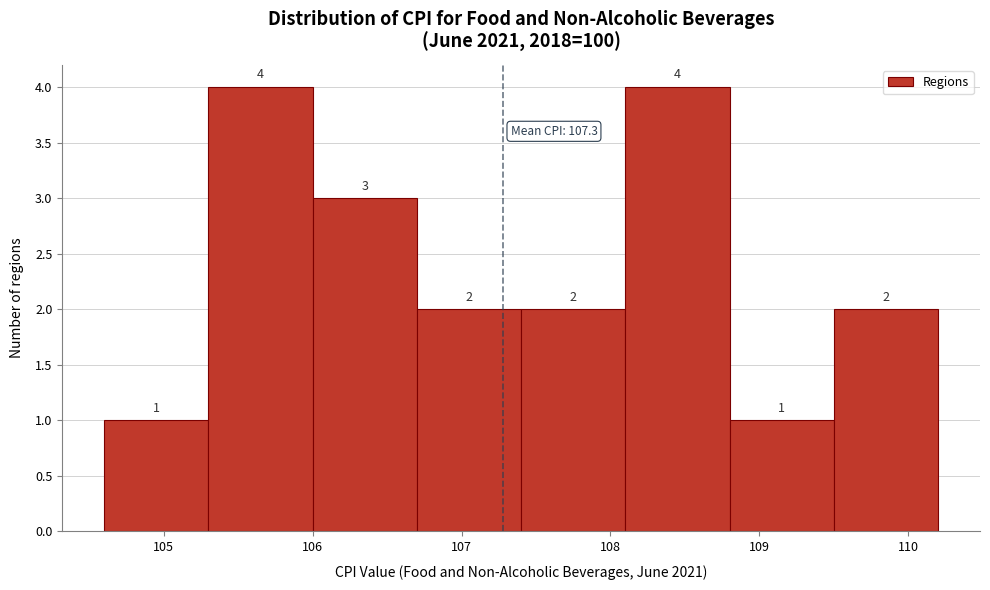

What is the height of the bar covering 107.4 to 108.1 on the x-axis?

2